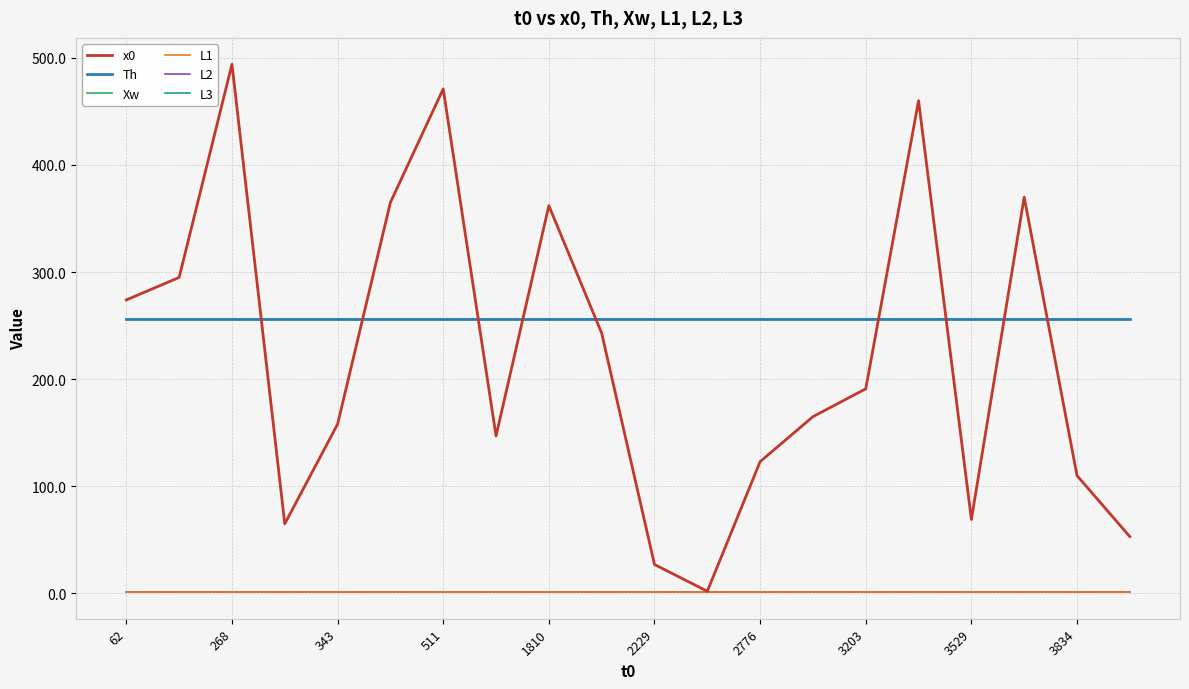

Reading left to right, extract all data points from this chart.

x0: 274	295	494	65	158	365	471	147	362	243	27	2	123	165	191	460	69	370	110	53
Th: 256	256	256	256	256	256	256	256	256	256	256	256	256	256	256	256	256	256	256	256
Xw: 256	256	256	256	256	256	256	256	256	256	256	256	256	256	256	256	256	256	256	256
L1: 1	1	1	1	1	1	1	1	1	1	1	1	1	1	1	1	1	1	1	1
L2: 1	1	1	1	1	1	1	1	1	1	1	1	1	1	1	1	1	1	1	1
L3: 1	1	1	1	1	1	1	1	1	1	1	1	1	1	1	1	1	1	1	1